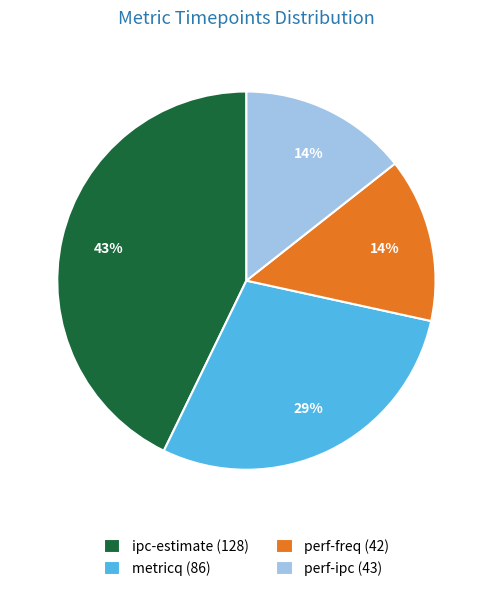

Combined, do ipc-estimate (128) and perf-freq (42) account for over 50%?

Yes